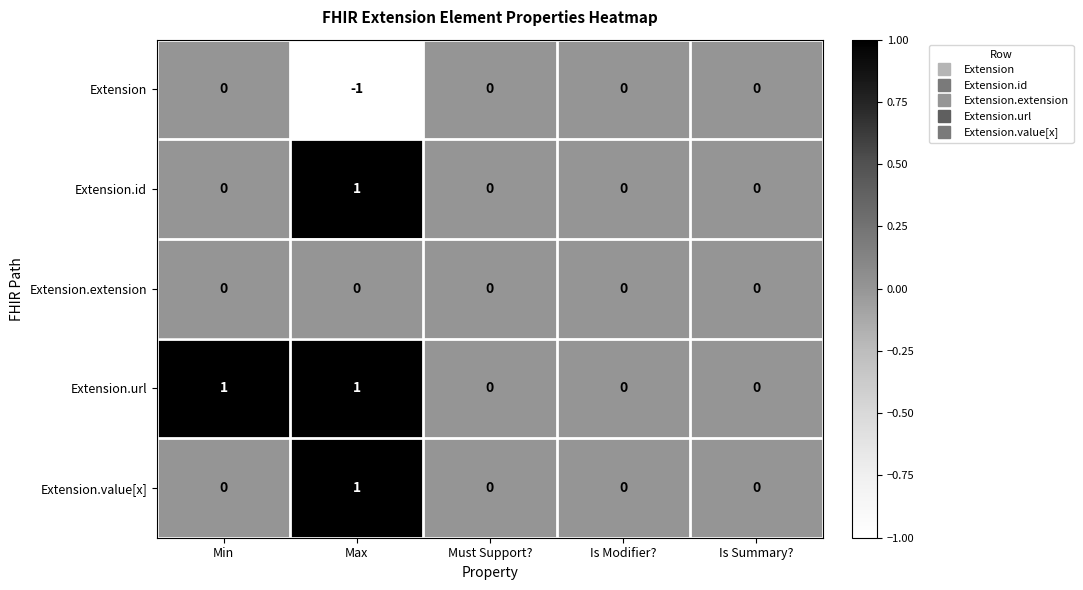

What is the maximum value shown in the chart?

1